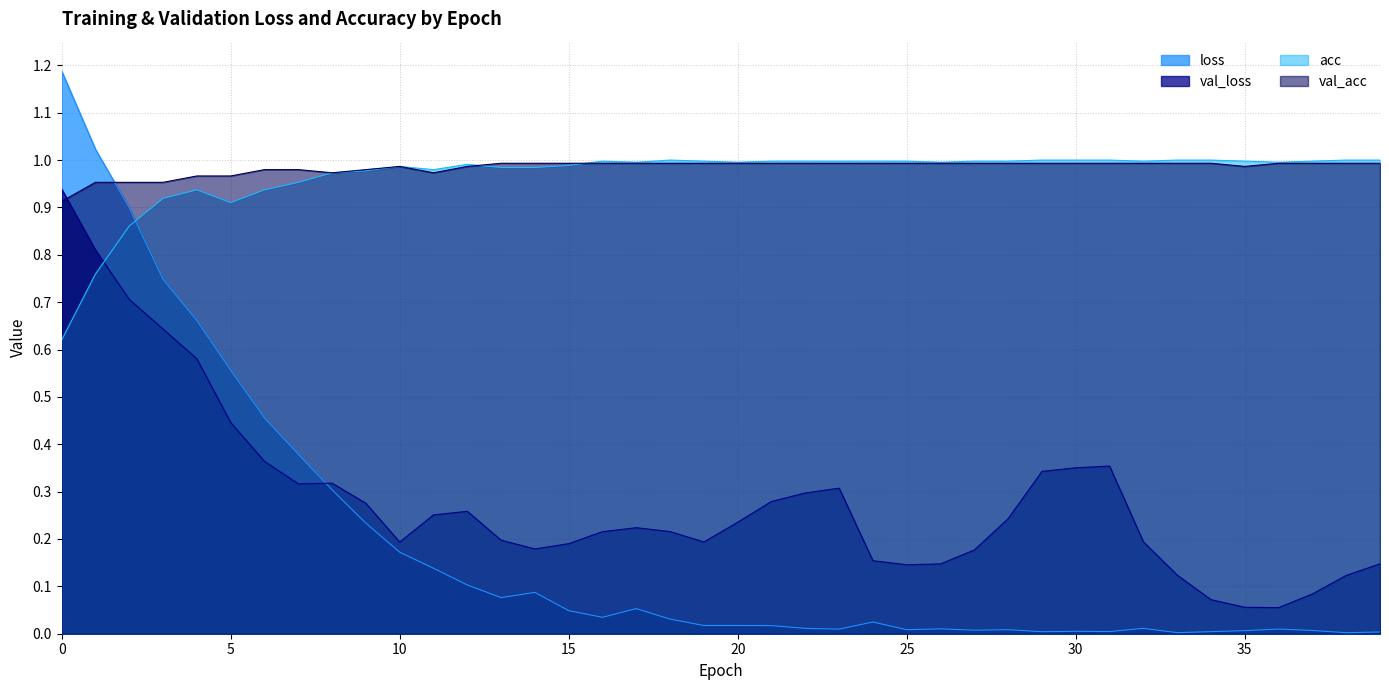

Is it true that loss equals 1.6 at 10?

False